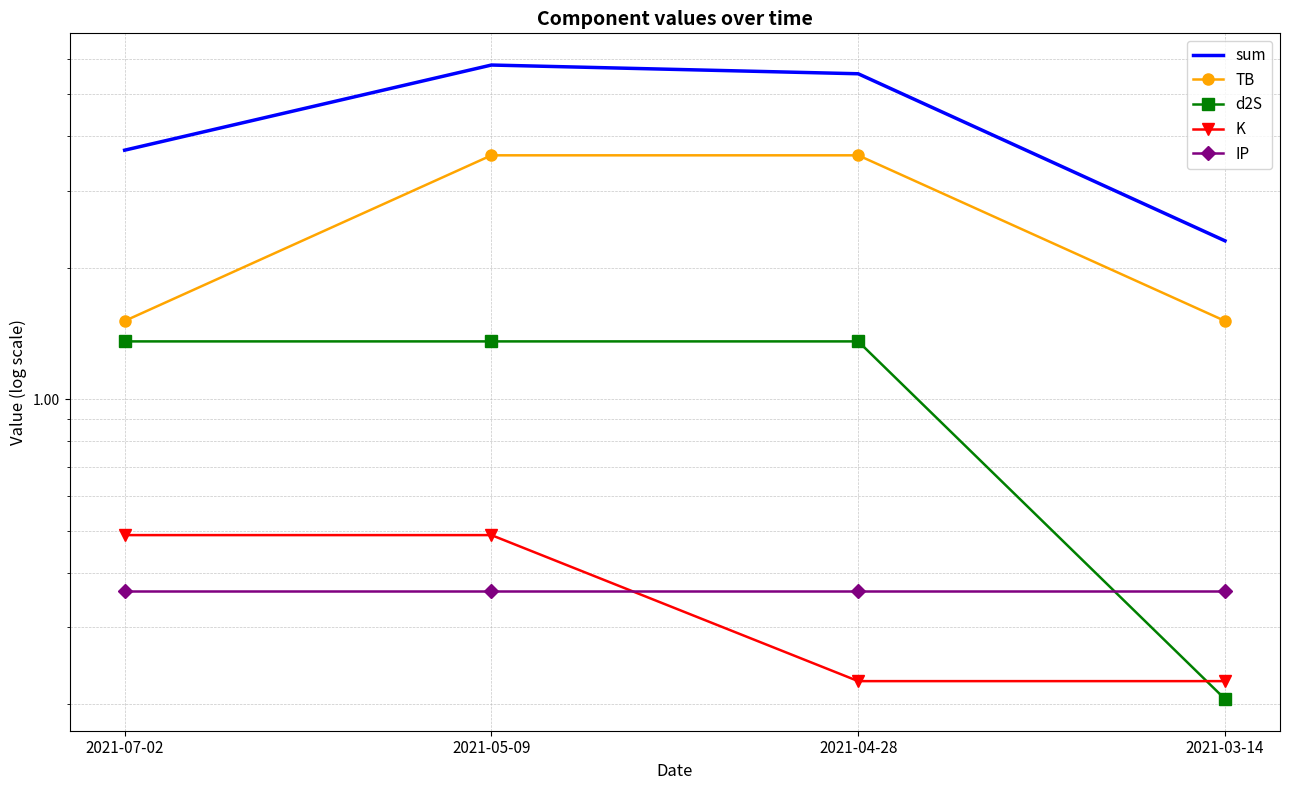

True or false: IP and TB intersect in this chart.

False